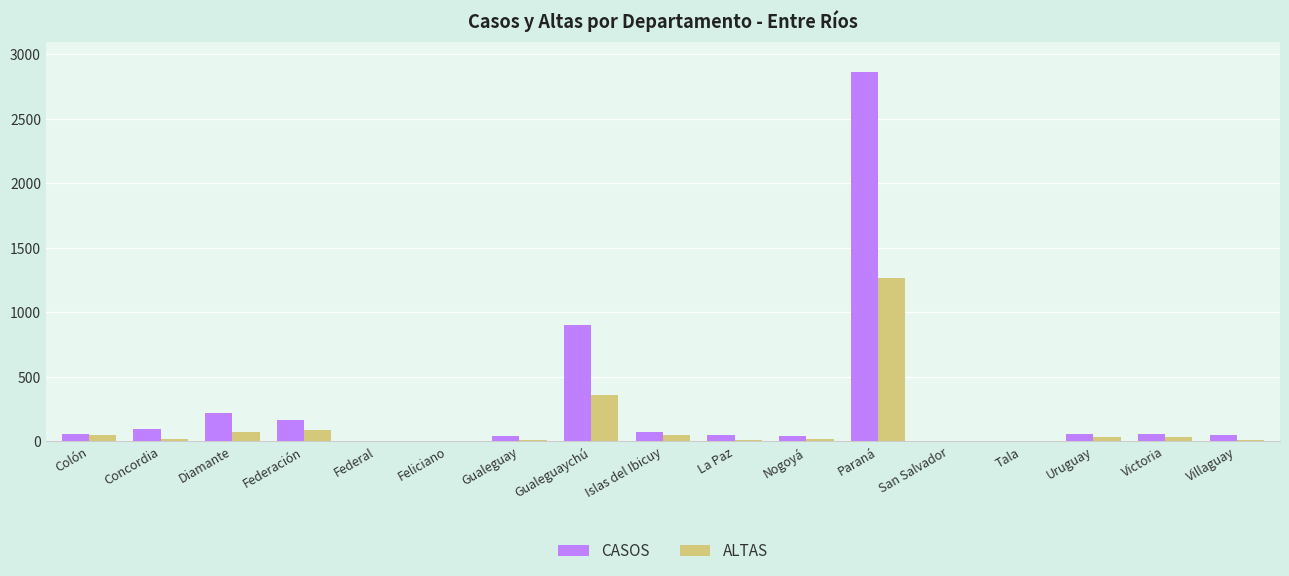

What is the difference between the ALTAS values at Feliciano and Colón?

51